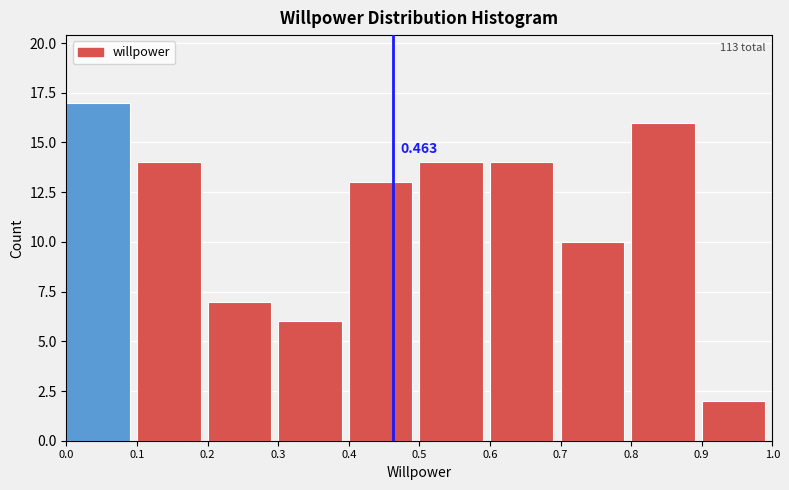

Over which range of the x-axis is the bar tallest?

0.0 to 0.1